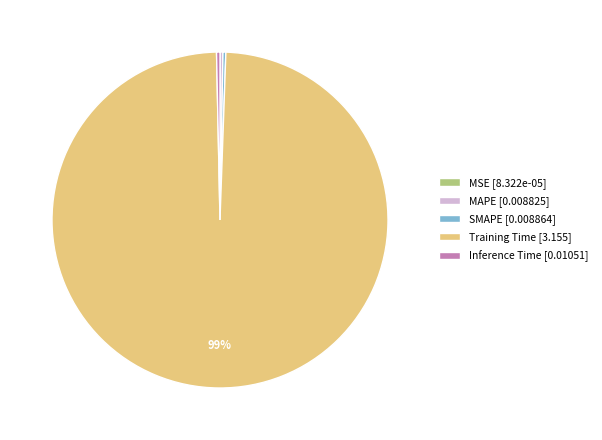

Between Training Time [3.155] and Inference Time [0.01051], which is larger?

Training Time [3.155]